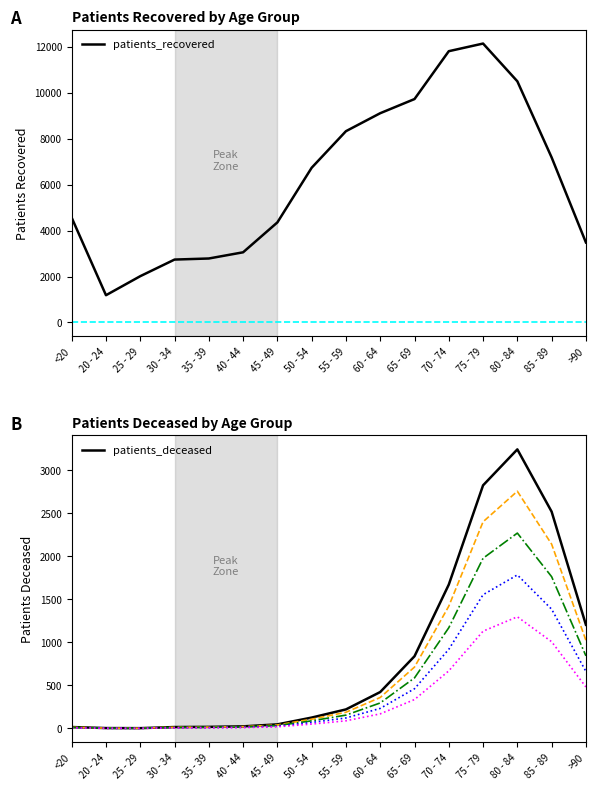

Reading left to right, list all the values displayed in this chart.

patients_recovered: 4560	1187	2016	2739	2786	3056	4358	6737	8329	9112	9728	11812	12145	10501	7187	3485
patients_deceased: 16	4	3	16	18	24	47	126	221	423	839	1672	2826	3244	2520	1205